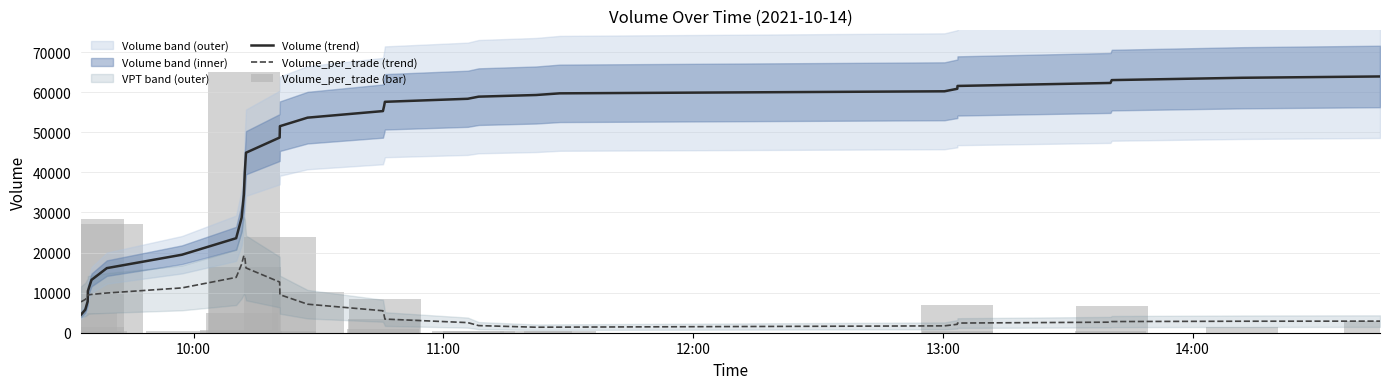

Reading left to right, what are all the values shown in this chart?

Volume (trend): 4523.2	5724.0	7817.6	10394.8	13173.0	16112.9	19448.6	23573.1	28683.1	34436.5	40068.1	44897.9	48676.2	51511.1	53637.9	55275.9	56572.8	57590.3	58343.7	58874.7	59285.0	59701.6	60212.8	60837.5	61546.1	62290.9	63003.8	63582.6	63911.3
Volume_per_trade (trend): 7699.5	8302.7	9012.8	9412.2	9553.4	9905.5	11174.8	13800.7	17095.3	19247.5	18840.1	16157.7	12639.8	9484.0	7115.0	5480.0	4338.5	3403.9	2520.5	1776.3	1372.6	1393.9	1711.8	2099.0	2410.7	2631.9	2783.9	2865.8	2890.9
Volume_per_trade (bar): 5018.1	334.5	28436.0	1338.2	334.5	27097.8	334.5	669.1	5018.1	64901.0	16392.5	334.5	23752.4	334.5	10036.2	1003.6	3345.4	8363.5	334.5	334.5	334.5	334.5	3.3	7025.4	334.5	334.5	6690.8	1338.2	3010.9